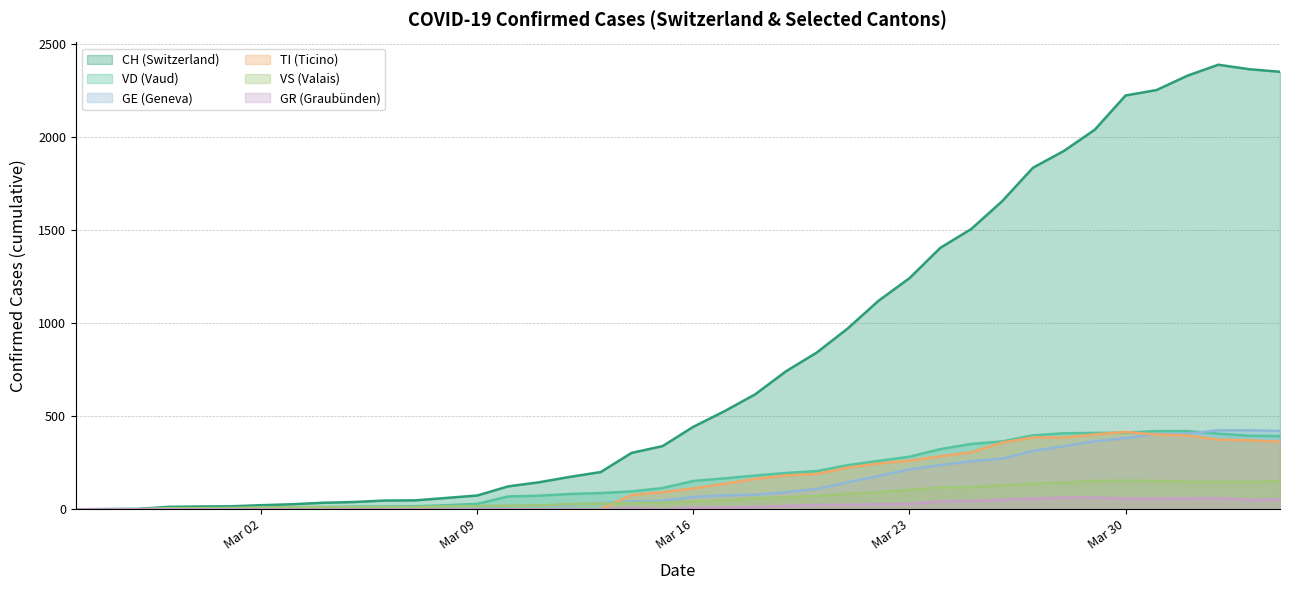

Which series has the largest total across all categories?

CH (Switzerland)